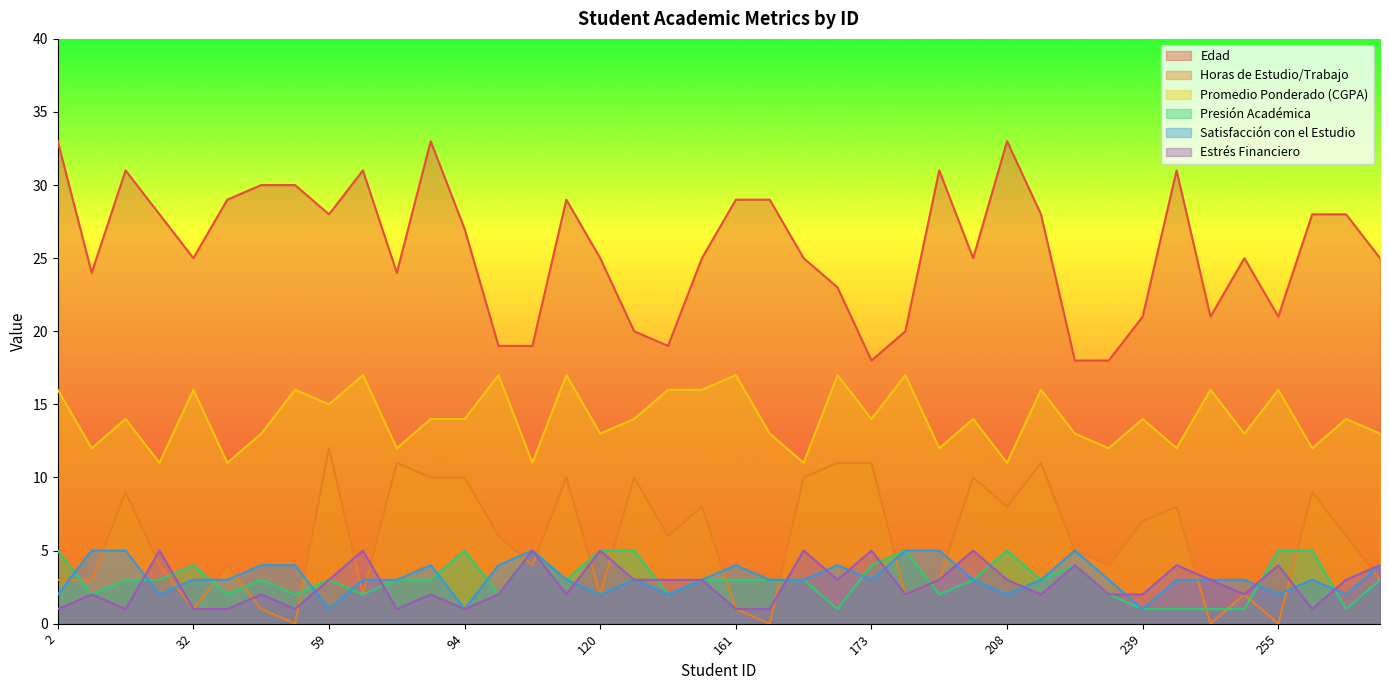

What is the value of the Presión Académica point at the 19th from the left?

2